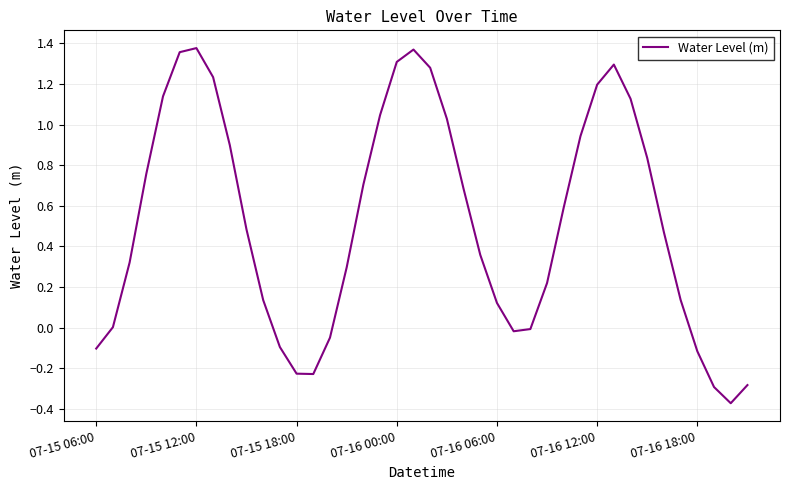

True or false: the data has more than 1 interior local peaks.

True